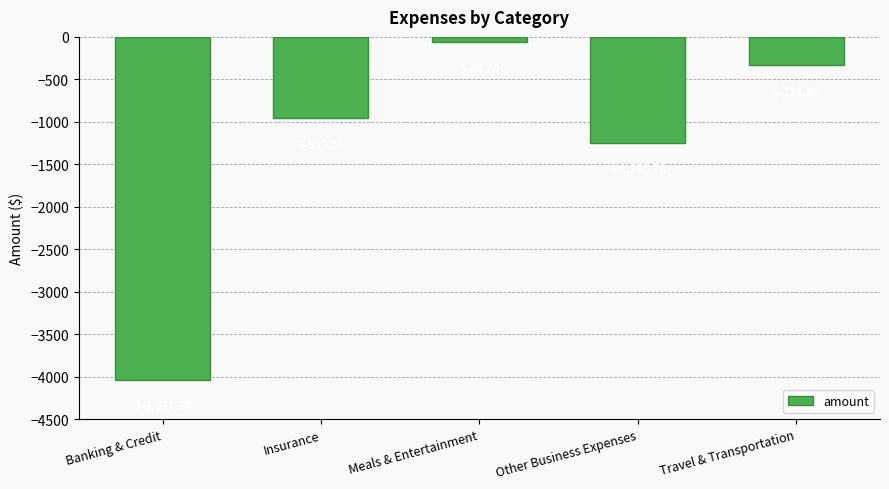

List the labels in order of value, smallest first.

Banking & Credit, Other Business Expenses, Insurance, Travel & Transportation, Meals & Entertainment